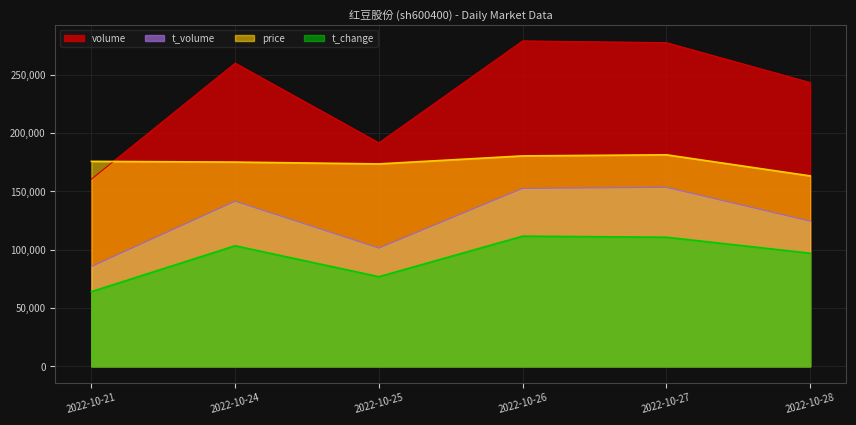

What is the difference between the maximum and minimum values in the t_change series?

47565.0